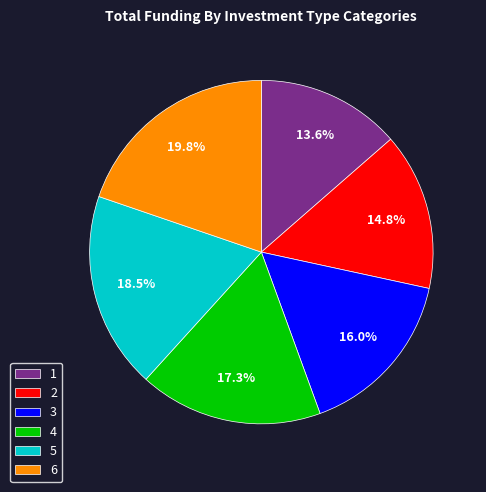

How many segments does this pie chart have?

6